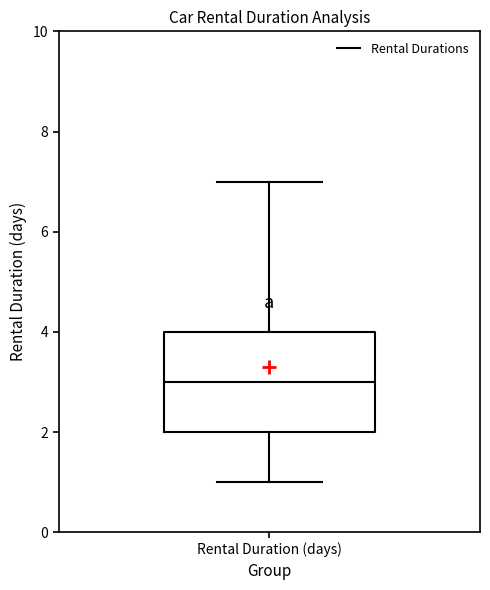

Read this box plot against the y-axis: the position of the median line, the range covered by the box, and the ends of both whiskers. The values are not printed on the chart, so give them approximately, as read against the axis.

median 3, box 2 to 4, whiskers 1 to 7